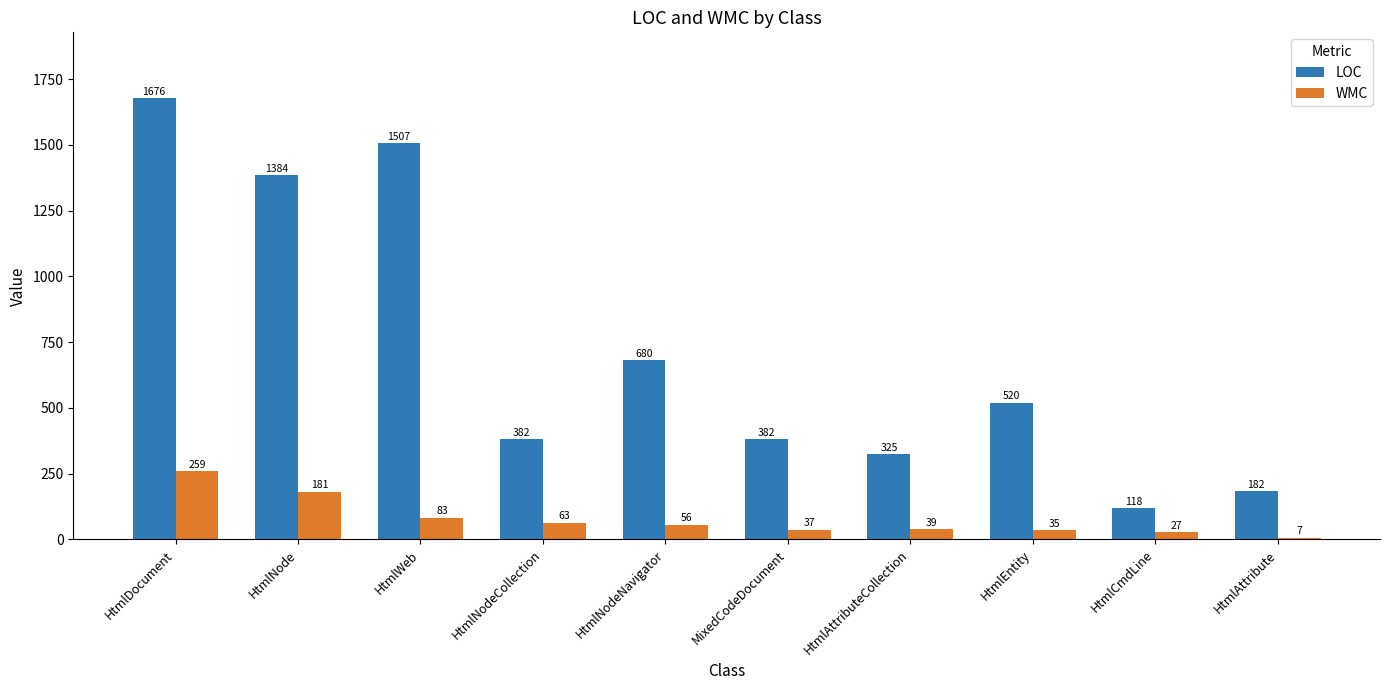

Rank the categories by WMC value from highest to lowest.

HtmlDocument, HtmlNode, HtmlWeb, HtmlNodeCollection, HtmlNodeNavigator, HtmlAttributeCollection, MixedCodeDocument, HtmlEntity, HtmlCmdLine, HtmlAttribute